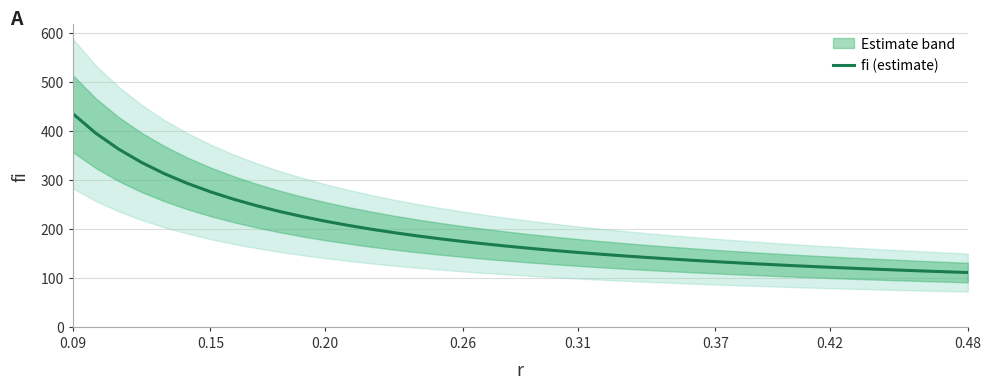

What is the highest value of the fi (estimate) series?

436.0